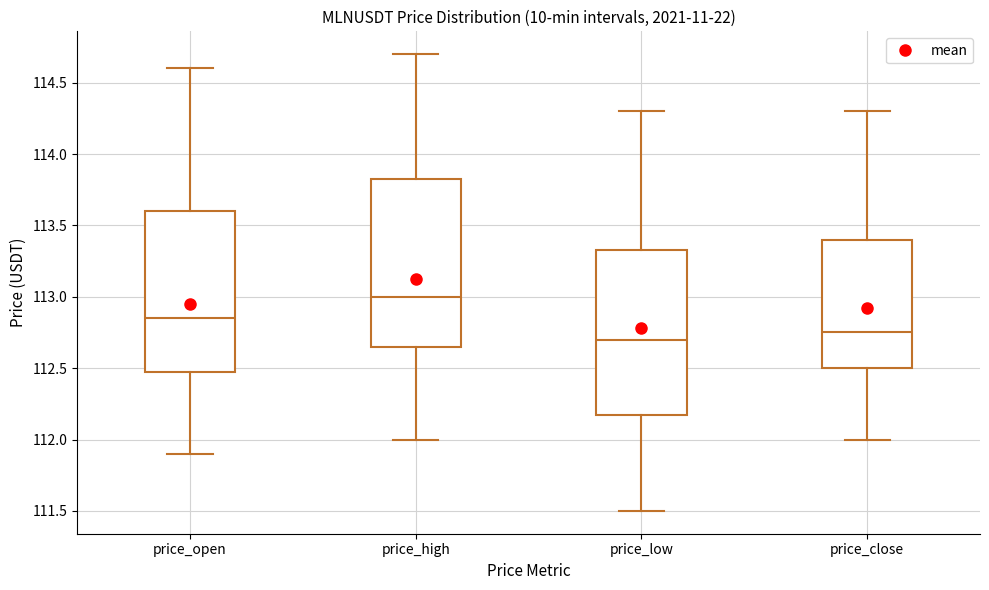

Which box has the highest median line?

price_high